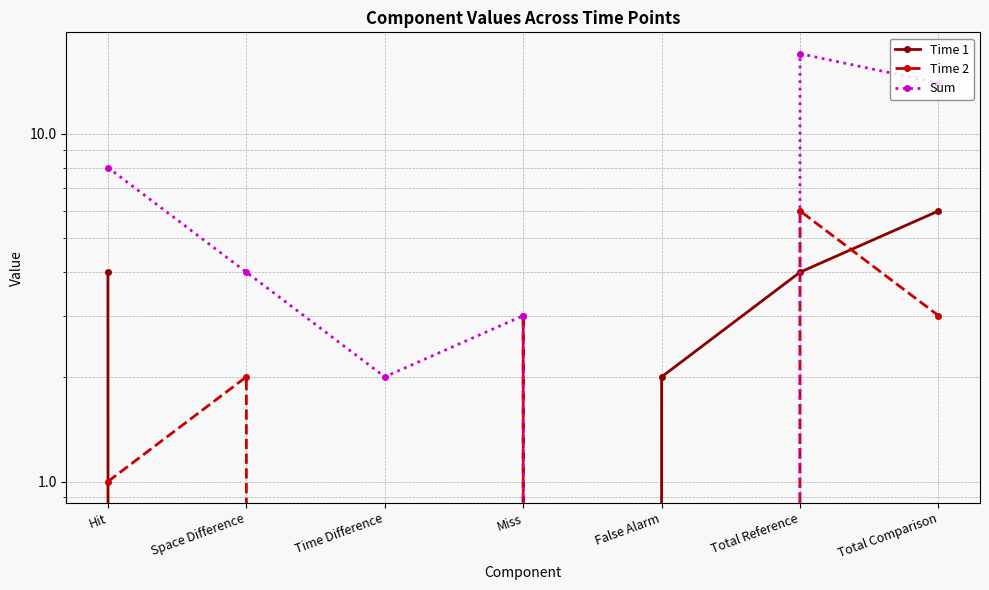

What is the label of the 5th point from the left?

False Alarm